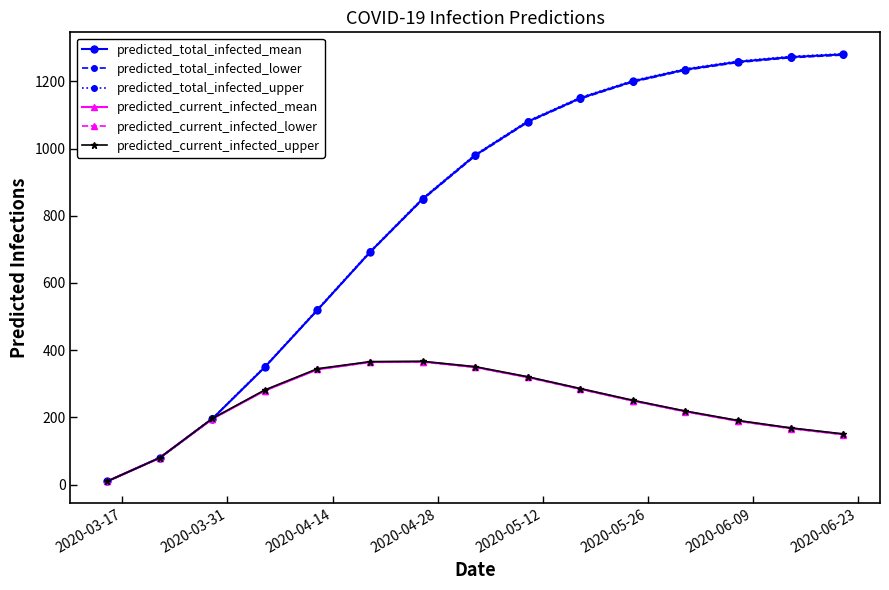

At how many categories does at least one series exceed 65?

14